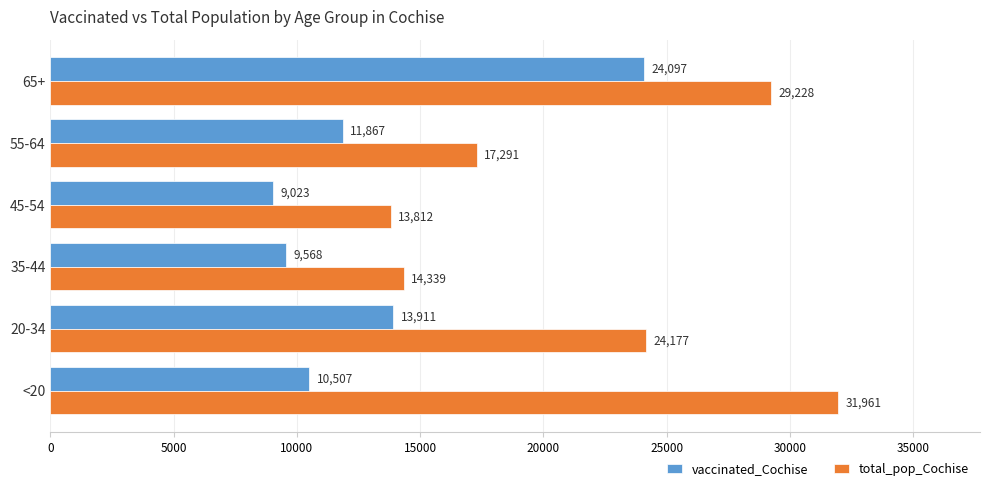

At which category is the sum across all series the highest?

65+